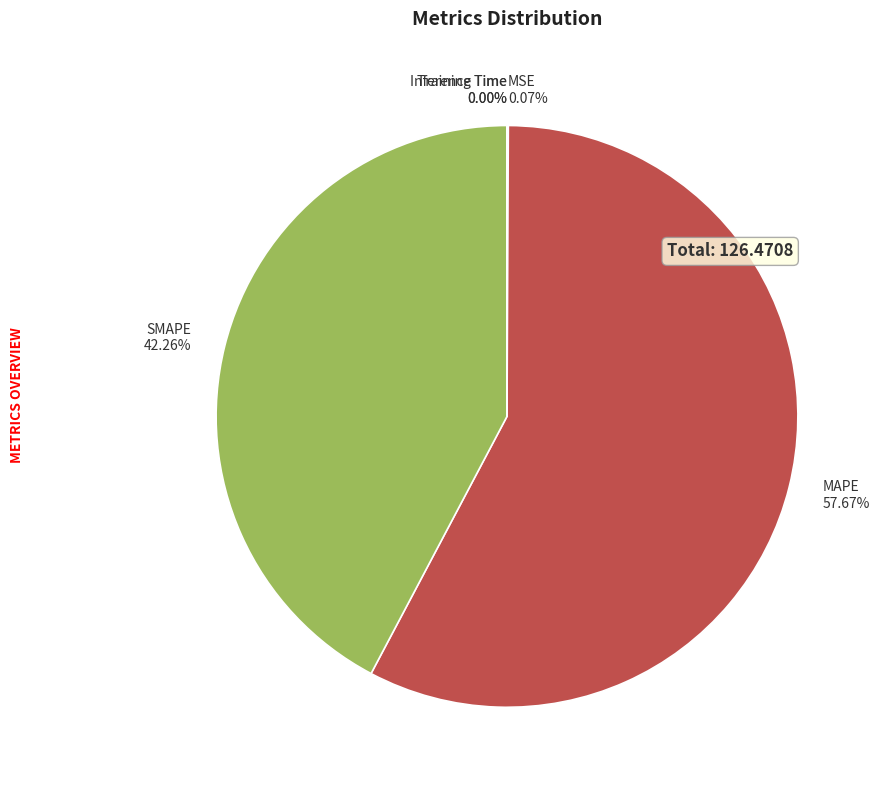

Which category has the biggest portion of the pie?

MAPE